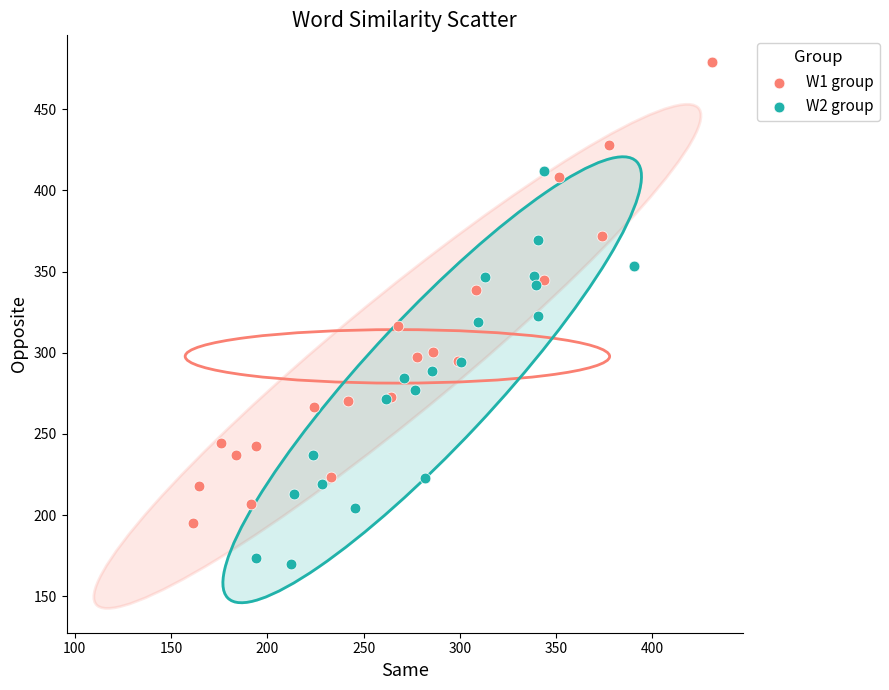

Which series reaches the maximum Y coordinate?

W1 group